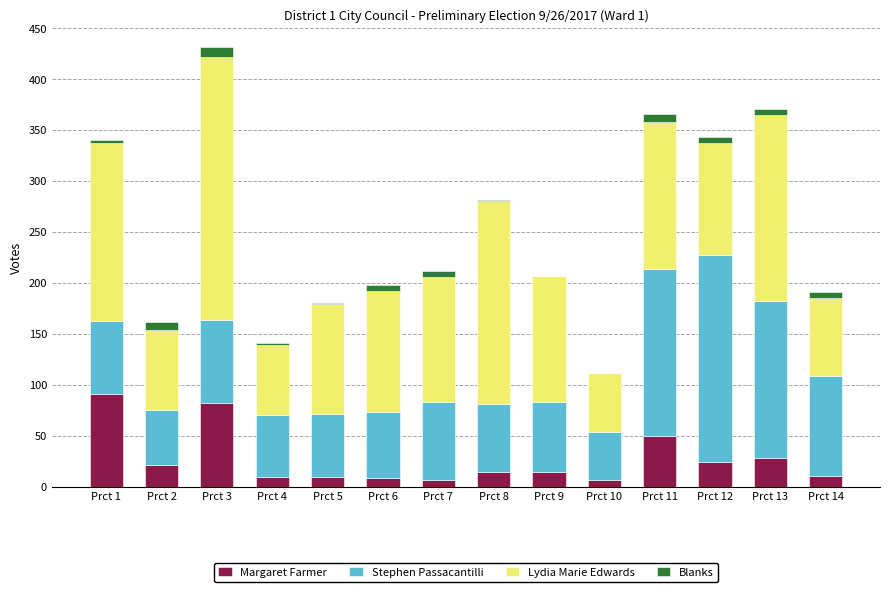

The value of Margaret Farmer at Prct 9 is 14. True or false?

True